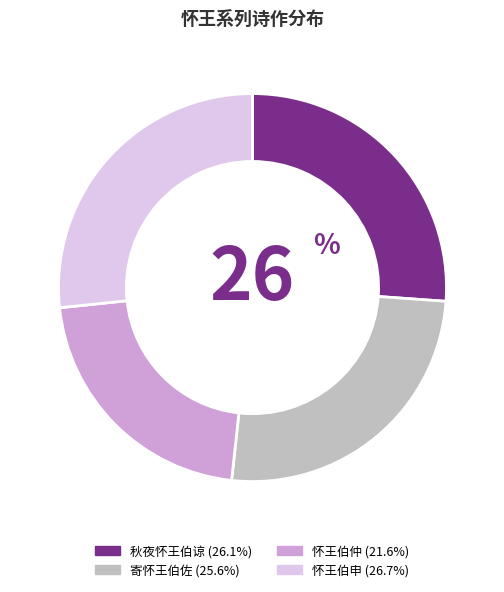

Is 怀王伯仲 the majority of the pie?

No